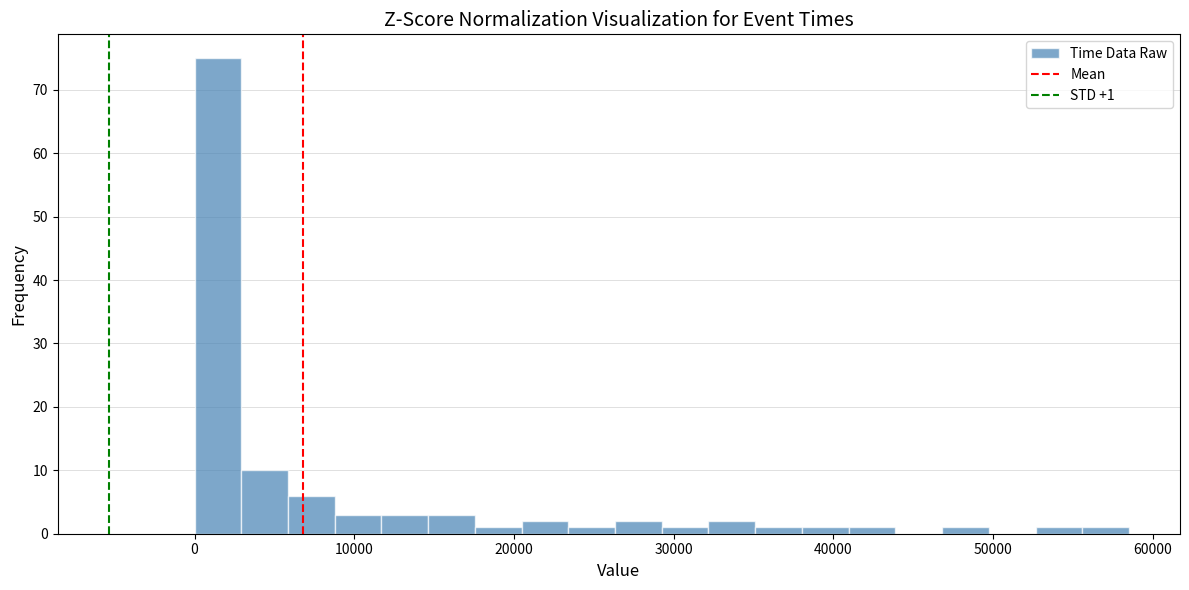

Around what value on the x-axis is the tallest bar? Give the approximate position of its centre, as read against the axis.

1000